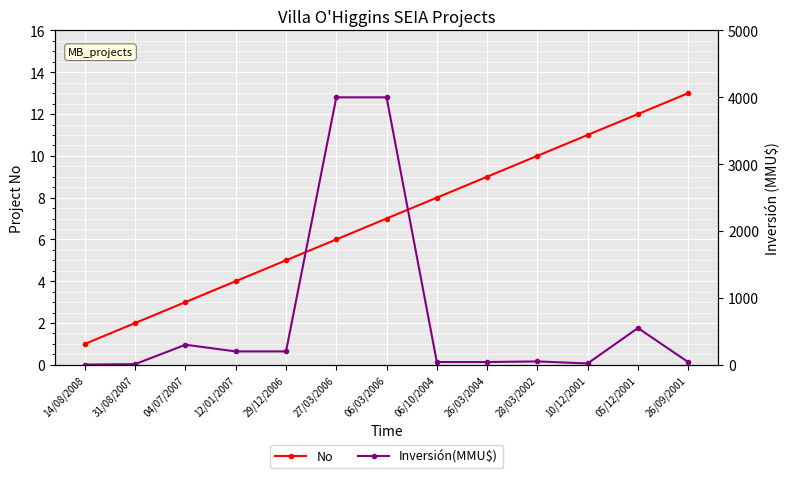

At how many categories does at least one series exceed 271?

4